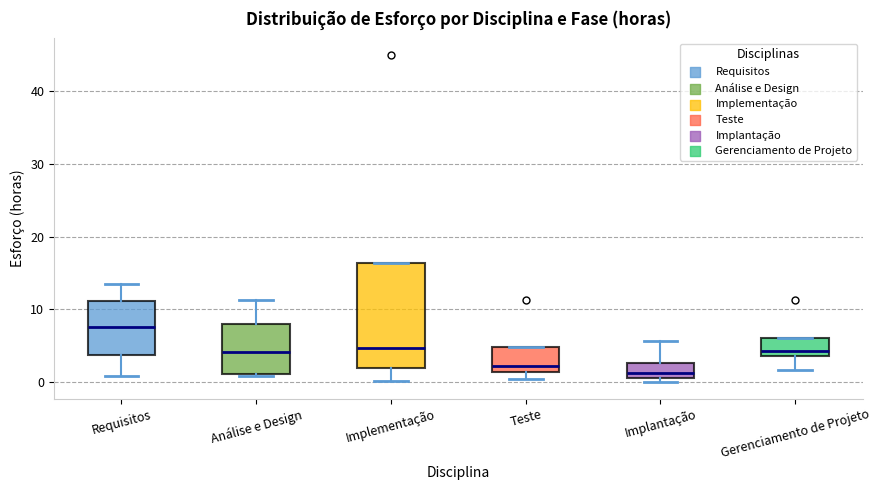

Where does the upper whisker of the box for Implantação end on the y-axis? The values are not printed on the chart, so give them approximately, as read against the axis.

6